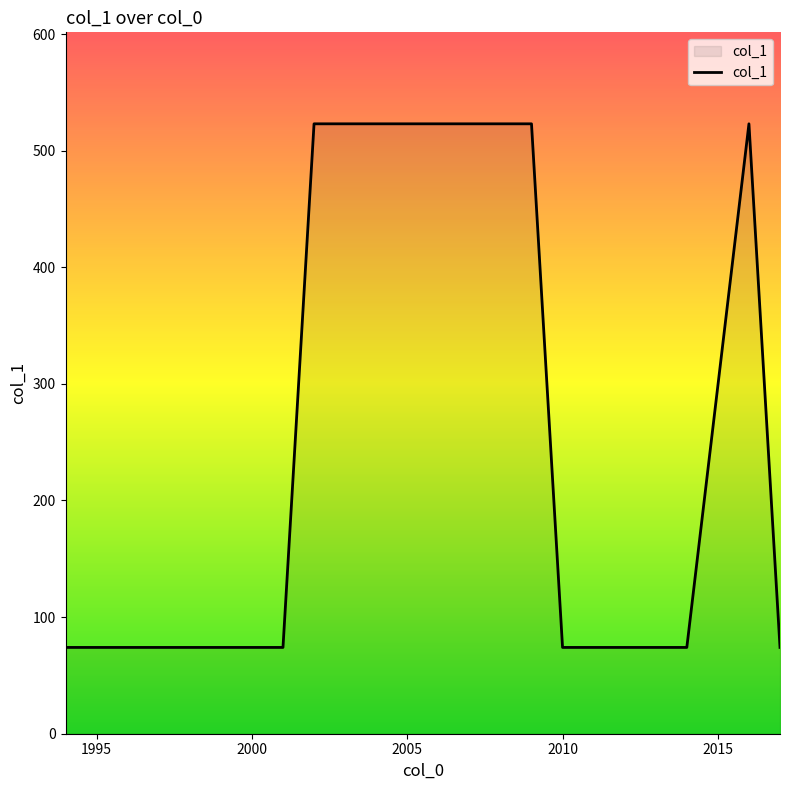

What is the minimum value shown in the chart?

74